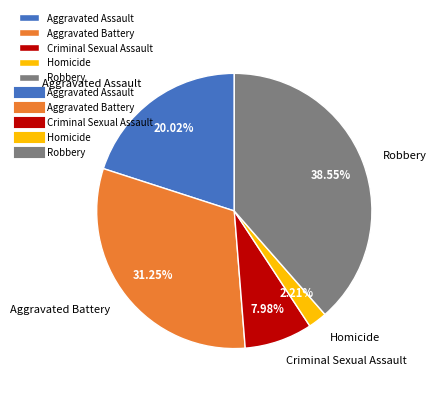

Rank the categories by value from highest to lowest.

Robbery, Aggravated Battery, Aggravated Assault, Criminal Sexual Assault, Homicide